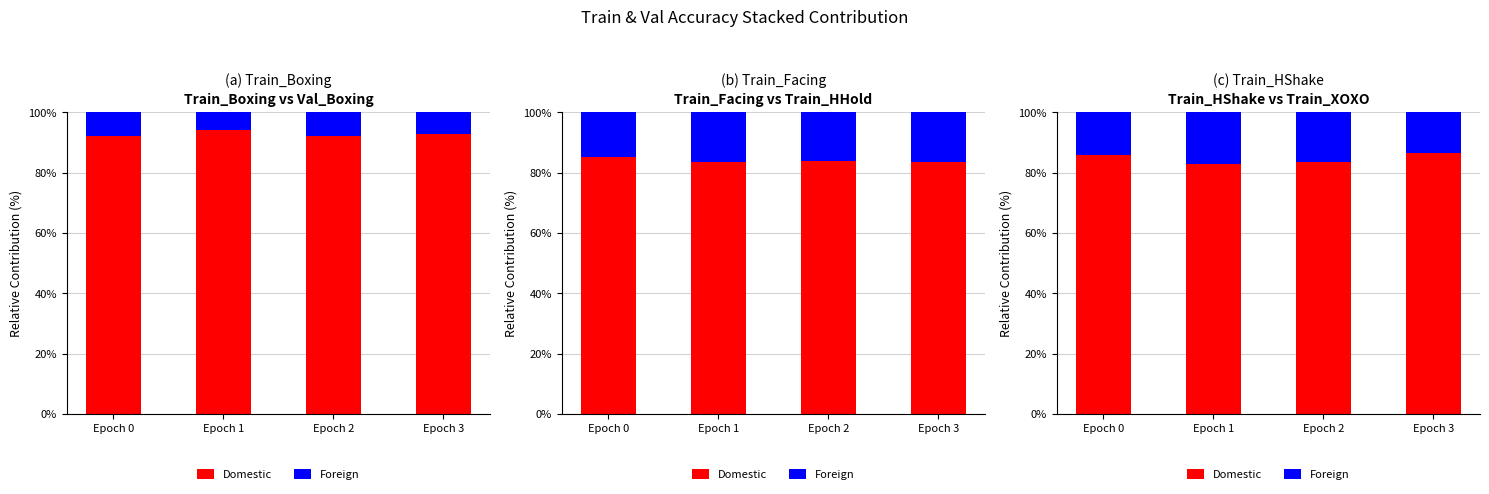

How many data points does each series have?

4